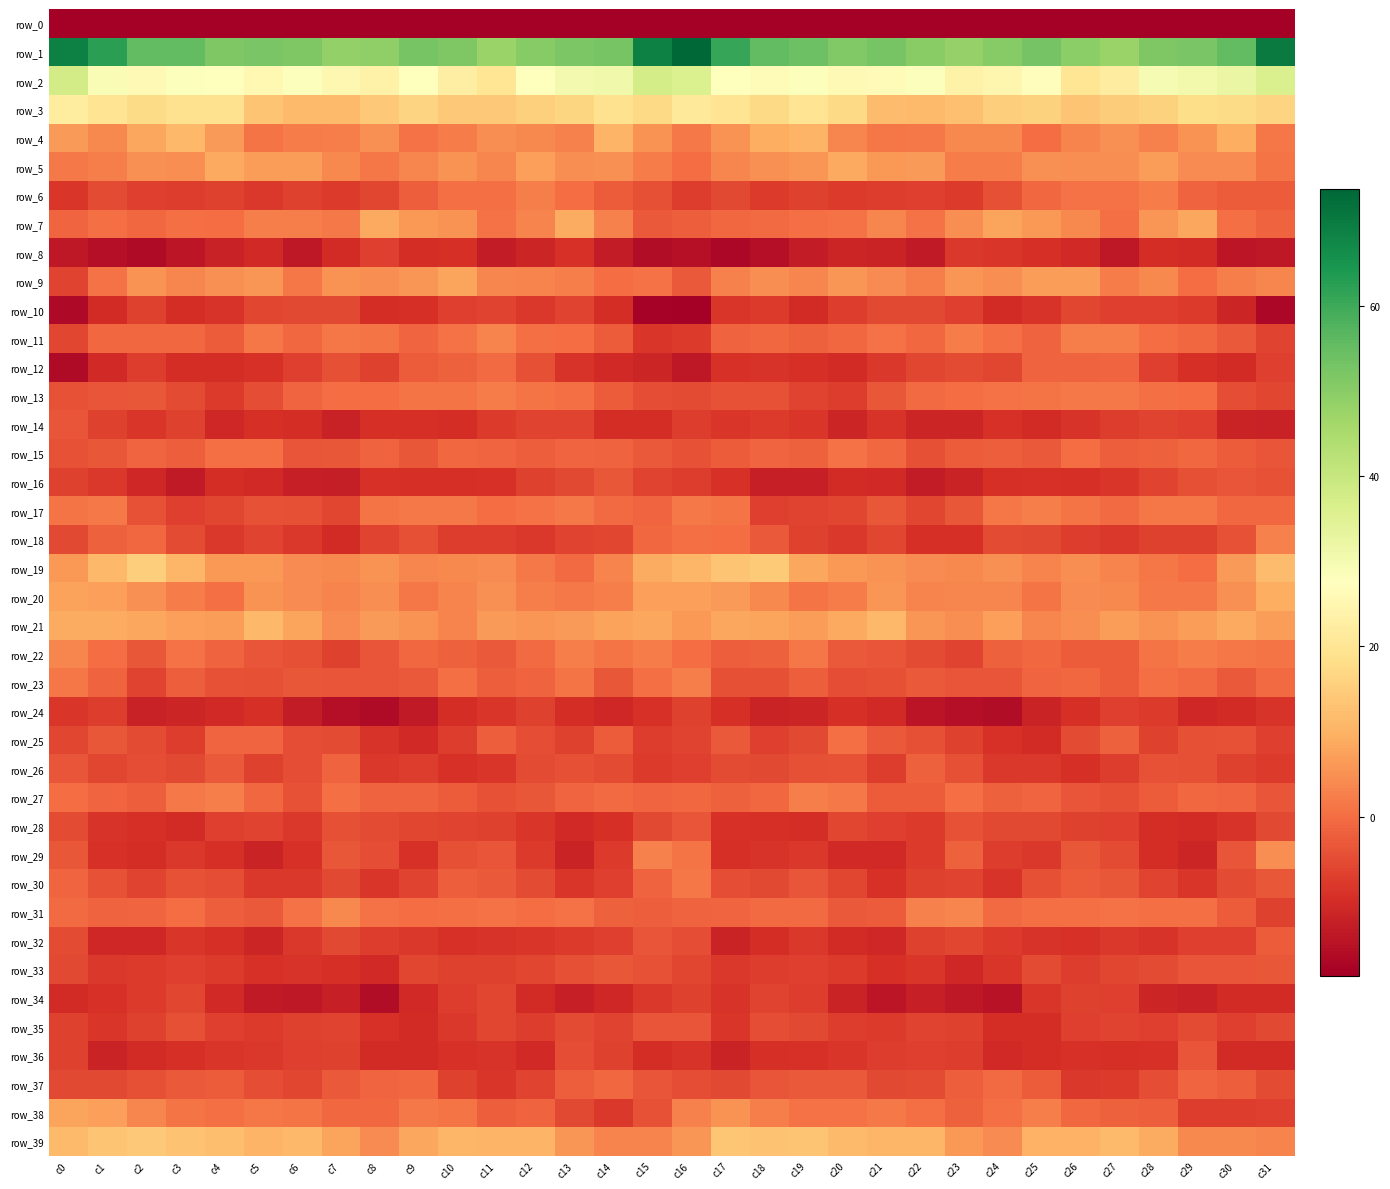

Reading left to right, extract all data points from this chart.

row_0: -243.2	-215.8	-217.5	-218.7	-217.2	-216.3	-219.5	-217.7	-219.5	-220.7	-216.3	-212.6	-218.8	-217.9	-219.3	-201.0	-197.9	-213.8	-217.8	-218.8	-215.6	-218.4	-218.7	-218.2	-219.5	-220.7	-213.2	-214.9	-219.1	-218.0	-217.3	-220.8
row_1: 68.8	62.5	55.6	55.3	51.4	52.0	51.5	48.6	49.0	52.4	51.4	47.5	50.3	51.8	52.5	68.8	73.7	61.0	55.5	54.0	51.2	52.6	50.1	48.3	50.4	52.8	49.8	47.4	51.4	52.1	55.6	70.0
row_2: 37.9	29.0	25.7	27.9	27.2	25.5	28.1	25.3	23.6	27.4	22.5	19.9	27.8	30.3	31.0	37.3	36.0	27.6	26.4	28.1	25.9	26.6	27.9	23.9	24.9	27.1	20.3	22.1	29.6	30.6	32.2	36.5
row_3: 21.9	19.8	17.7	18.9	19.2	13.3	11.3	11.4	14.1	16.1	13.9	13.9	15.5	16.6	19.1	17.3	20.7	19.7	17.4	19.9	17.2	11.9	11.3	12.5	15.0	15.8	13.3	14.7	15.8	18.1	17.7	16.1
row_4: 6.3	4.0	8.3	11.0	6.5	1.1	2.1	2.6	5.0	0.6	2.1	4.6	4.0	2.8	10.2	5.2	1.7	5.4	9.5	10.5	3.7	1.3	1.7	4.0	4.0	0.1	3.2	5.1	2.6	5.4	9.4	1.4
row_5: 1.8	2.6	4.9	4.5	8.4	6.7	6.9	3.8	1.2	3.6	5.5	3.5	7.1	4.5	5.1	2.2	-0.2	3.4	4.8	5.7	8.5	6.1	6.6	1.9	2.0	4.8	4.6	4.5	6.6	4.2	4.4	1.2
row_6: -8.3	-5.0	-7.1	-7.1	-6.7	-7.9	-6.5	-7.7	-5.8	-2.2	0.3	0.3	2.6	-0.0	-2.8	-4.5	-7.2	-5.5	-7.7	-6.4	-7.6	-7.1	-6.9	-7.6	-4.4	-1.0	0.6	0.8	2.0	-1.5	-2.8	-2.5
row_7: -1.2	0.3	-0.6	0.2	0.1	2.5	2.3	1.8	8.4	6.0	5.4	0.6	3.2	9.1	2.6	-3.0	-2.3	-0.8	-0.3	0.1	0.7	3.5	0.6	4.7	7.7	6.0	3.8	0.2	5.7	8.1	0.2	-1.4
row_8: -13.7	-15.7	-16.3	-14.1	-11.8	-10.7	-13.7	-10.1	-6.9	-9.8	-9.5	-13.0	-11.1	-9.1	-13.1	-16.0	-15.1	-17.2	-15.5	-13.2	-11.3	-11.5	-13.4	-8.1	-8.3	-9.6	-10.4	-13.6	-9.8	-10.1	-14.2	-13.7
row_9: -6.1	0.8	5.2	3.5	5.0	5.8	1.5	5.3	4.7	5.8	7.8	3.4	3.2	2.4	-0.1	0.6	-3.1	2.6	4.7	3.6	5.7	4.3	2.4	5.7	4.4	6.9	6.8	2.0	4.1	0.0	2.3	3.6
row_10: -16.7	-10.1	-6.4	-9.9	-8.7	-5.8	-5.6	-5.4	-10.0	-9.4	-6.8	-6.0	-8.0	-6.3	-9.8	-18.1	-18.7	-8.5	-7.6	-10.0	-7.4	-5.4	-5.5	-6.8	-10.3	-8.8	-5.8	-7.1	-7.1	-7.5	-11.2	-17.0
row_11: -6.0	-1.0	-0.9	-1.0	-2.5	1.3	-0.7	1.4	1.0	-1.2	0.7	3.3	0.3	0.1	-2.5	-8.5	-7.6	-1.7	-0.8	-1.7	-1.0	0.8	-0.8	2.1	0.3	-1.6	2.4	2.5	-0.0	-0.7	-3.0	-6.2
row_12: -16.4	-10.4	-7.3	-9.8	-9.8	-9.0	-6.8	-4.3	-6.7	-2.6	-1.7	-0.5	-4.6	-8.6	-10.5	-11.1	-13.9	-9.1	-8.6	-9.6	-10.1	-8.0	-5.9	-5.0	-5.7	-1.5	-1.4	-1.1	-6.9	-9.3	-10.1	-7.1
row_13: -3.9	-3.6	-3.2	-5.1	-7.7	-4.7	-1.2	-0.2	0.0	1.2	1.0	2.0	1.1	0.1	-2.7	-4.8	-5.2	-4.0	-4.0	-6.2	-7.2	-3.2	-0.5	-0.2	0.7	1.0	1.7	1.7	0.4	-0.2	-4.7	-5.7
row_14: -3.6	-6.7	-8.3	-6.6	-11.1	-9.5	-9.8	-11.8	-9.4	-9.3	-9.7	-7.7	-6.4	-6.1	-9.9	-9.8	-7.4	-8.4	-7.5	-8.3	-11.3	-8.7	-11.1	-11.1	-8.9	-10.1	-8.8	-7.2	-6.1	-7.0	-11.6	-12.0
row_15: -4.0	-3.5	-1.1	-2.1	0.2	0.2	-3.6	-3.5	-1.7	-3.2	-0.7	-1.2	-2.3	-1.1	-1.6	-2.8	-4.1	-2.6	-1.2	-1.9	0.7	-0.8	-4.3	-2.6	-2.3	-2.9	-0.2	-2.2	-1.9	-0.7	-2.7	-3.8
row_16: -6.7	-7.9	-11.0	-13.4	-10.0	-10.6	-12.2	-12.8	-9.2	-9.6	-9.4	-9.0	-6.4	-5.5	-3.4	-6.2	-7.4	-8.9	-12.3	-12.5	-10.1	-10.6	-13.0	-11.5	-9.5	-9.2	-9.3	-8.3	-6.1	-4.4	-3.6	-4.2
row_17: 0.9	1.7	-4.0	-7.0	-5.7	-4.1	-4.5	-5.7	1.1	1.8	1.7	-0.2	0.7	1.8	-0.3	-1.3	1.8	1.1	-6.8	-6.3	-5.7	-3.2	-5.9	-3.4	1.5	2.3	0.9	-0.4	1.5	1.4	-0.9	-1.0
row_18: -5.5	-1.8	-0.7	-5.2	-8.1	-6.1	-8.1	-10.3	-6.4	-4.4	-7.3	-7.3	-7.9	-6.3	-5.9	-0.6	0.4	0.0	-2.8	-6.6	-8.0	-5.8	-9.4	-9.4	-5.1	-5.6	-7.1	-8.0	-6.5	-6.7	-4.2	2.7
row_19: 6.0	11.0	15.0	10.8	5.9	5.9	4.2	3.9	5.2	3.7	3.8	4.3	1.6	-0.3	3.1	9.1	10.8	13.3	14.2	8.1	6.1	5.2	4.2	4.0	5.0	3.1	4.6	3.2	1.2	-0.1	6.3	11.9
row_20: 7.6	7.1	4.9	2.3	0.4	5.2	4.3	3.2	4.4	1.3	3.0	4.8	2.3	1.6	2.5	7.1	7.1	6.5	3.9	0.9	2.1	5.8	3.3	3.6	3.7	0.9	4.4	4.0	1.8	1.6	4.8	9.3
row_21: 9.0	9.0	8.1	7.0	6.8	11.0	8.0	4.4	6.5	5.5	3.3	6.5	5.8	6.3	7.6	8.2	6.1	8.3	8.0	6.6	8.5	11.0	5.8	4.8	7.1	3.6	4.6	6.7	5.3	6.9	8.5	6.7
row_22: 3.5	-0.1	-3.2	0.7	-1.5	-3.5	-4.4	-6.7	-3.7	-0.9	-1.7	-3.1	-0.4	2.5	1.1	2.0	-0.1	-2.2	-1.7	1.3	-3.0	-3.7	-5.3	-6.4	-2.1	-0.7	-2.6	-2.6	1.1	2.1	1.5	1.1
row_23: 1.4	-1.6	-6.3	-2.2	-4.2	-4.6	-3.2	-3.6	-3.6	-2.9	0.2	-2.3	-1.5	1.1	-3.2	0.4	2.4	-4.5	-4.5	-2.3	-4.7	-4.5	-2.9	-3.7	-3.7	-1.1	-0.7	-2.7	0.2	-0.5	-3.0	-0.6
row_24: -8.5	-7.2	-11.9	-11.1	-10.7	-9.4	-13.2	-15.6	-16.3	-13.6	-9.8	-8.3	-6.6	-9.8	-10.8	-9.1	-6.4	-9.4	-11.7	-11.2	-9.5	-10.7	-14.3	-15.8	-16.0	-11.5	-9.6	-7.1	-7.5	-10.8	-10.3	-8.8
row_25: -5.8	-3.2	-5.0	-7.3	-1.1	-1.2	-4.7	-5.1	-8.6	-10.4	-7.2	-2.4	-4.6	-6.6	-2.5	-7.3	-6.2	-3.0	-6.8	-5.4	0.2	-3.1	-4.4	-6.6	-9.1	-10.2	-5.2	-1.9	-6.7	-4.5	-4.0	-6.8
row_26: -3.6	-5.9	-4.8	-5.3	-3.1	-6.6	-4.6	-1.6	-8.0	-7.4	-9.2	-8.3	-5.1	-4.3	-5.3	-7.7	-7.0	-5.1	-5.4	-4.3	-3.9	-7.2	-1.9	-4.4	-8.0	-8.0	-9.5	-7.2	-4.2	-4.3	-6.6	-7.5
row_27: 0.1	-1.3	-2.2	1.6	2.3	-0.9	-4.0	0.3	-1.4	-1.4	-2.7	-4.2	-3.4	-1.2	-0.4	-1.1	-0.7	-1.7	-0.9	2.3	1.8	-2.8	-2.5	0.3	-1.8	-1.3	-3.6	-4.4	-2.5	-0.8	-1.1	-3.7
row_28: -5.1	-8.6	-9.5	-10.2	-6.9	-6.2	-8.2	-4.4	-5.0	-5.7	-6.2	-6.5	-8.3	-10.5	-9.4	-5.4	-3.9	-9.0	-9.4	-9.7	-5.8	-6.9	-7.5	-3.9	-5.5	-5.5	-6.6	-6.9	-9.9	-10.2	-8.8	-5.5
row_29: -3.3	-9.3	-9.6	-8.0	-9.5	-11.5	-9.0	-3.3	-4.7	-9.1	-4.4	-3.6	-7.7	-11.8	-7.6	2.8	0.9	-9.5	-8.6	-8.1	-10.7	-10.6	-7.6	-2.0	-7.2	-7.9	-3.3	-5.0	-9.7	-11.4	-3.7	4.4
row_30: -1.2	-3.9	-6.3	-4.1	-4.6	-8.0	-8.1	-5.6	-8.4	-6.3	-2.4	-3.1	-5.0	-8.6	-6.8	-1.4	1.2	-4.7	-5.6	-3.7	-5.8	-9.1	-6.6	-6.2	-8.6	-4.4	-2.5	-3.5	-6.4	-8.4	-5.0	-3.3
row_31: -0.4	-1.5	-1.1	0.0	-2.4	-3.1	0.8	4.0	0.6	-0.1	0.1	0.6	-0.1	0.8	-1.8	-2.4	-1.6	-1.3	-0.4	-0.6	-3.1	-2.7	2.8	3.5	-0.5	0.2	0.1	0.7	0.2	0.4	-2.6	-6.5
row_32: -5.1	-11.1	-10.9	-8.2	-9.5	-11.3	-8.0	-5.5	-7.2	-8.1	-9.1	-8.6	-8.5	-7.7	-6.8	-3.7	-4.7	-11.6	-9.9	-8.2	-10.2	-10.9	-6.6	-5.7	-7.6	-8.6	-9.1	-8.0	-8.6	-7.0	-6.9	-2.7
row_33: -5.5	-8.0	-7.6	-7.0	-7.5	-9.0	-8.6	-9.5	-10.5	-5.7	-6.5	-6.7	-5.7	-4.5	-3.4	-4.1	-6.0	-8.1	-7.3	-7.1	-7.7	-9.5	-8.2	-10.7	-8.3	-5.3	-7.2	-5.8	-5.3	-3.8	-3.6	-3.2
row_34: -10.0	-9.0	-7.7	-5.8	-10.5	-13.3	-13.6	-12.3	-16.1	-10.5	-7.2	-5.8	-10.3	-12.2	-10.8	-8.0	-6.4	-8.7	-6.1	-7.2	-11.8	-14.3	-12.4	-13.6	-14.8	-8.4	-6.5	-6.9	-11.3	-11.9	-10.3	-10.4
row_35: -6.5	-8.5	-6.5	-4.4	-6.8	-7.7	-6.5	-6.1	-9.2	-10.1	-8.0	-6.0	-7.1	-5.3	-6.2	-3.6	-3.8	-8.3	-4.6	-5.5	-7.3	-7.6	-6.2	-6.7	-9.7	-9.9	-6.8	-6.1	-6.9	-5.1	-7.1	-5.7
row_36: -6.4	-11.5	-10.0	-9.4	-8.2	-7.9	-7.0	-6.6	-10.2	-10.2	-9.2	-8.9	-10.4	-4.7	-6.7	-9.9	-8.7	-11.6	-9.3	-9.2	-8.2	-7.2	-7.0	-7.3	-10.6	-10.0	-9.1	-9.5	-9.1	-3.6	-10.0	-10.3
row_37: -5.4	-5.4	-4.4	-3.1	-2.7	-4.7	-5.8	-3.1	-1.2	-0.8	-6.7	-8.2	-6.3	-2.4	-0.7	-3.5	-4.9	-5.6	-3.6	-2.9	-3.1	-5.4	-5.2	-2.2	-0.4	-2.6	-8.1	-7.7	-4.9	-1.1	-2.2	-5.0
row_38: 7.7	7.3	3.5	1.0	0.4	1.4	1.0	-1.0	-0.8	1.7	0.9	-2.2	-1.5	-5.4	-8.1	-4.1	2.7	5.5	2.3	0.5	0.8	1.7	0.4	-1.8	0.1	2.4	-0.8	-1.7	-2.3	-7.4	-7.3	-6.9
row_39: 11.5	13.4	13.9	12.9	12.3	10.4	11.1	8.0	4.3	8.0	10.6	10.4	10.5	5.6	3.3	3.1	5.8	13.5	12.9	13.1	11.4	10.8	10.8	5.9	4.4	10.0	10.2	11.5	8.8	3.7	4.0	3.3